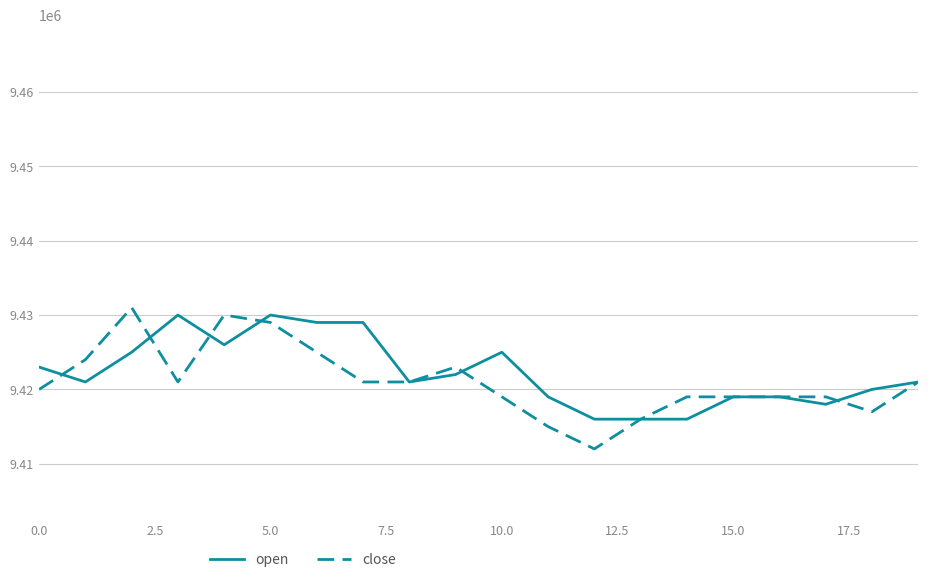

Which series has the widest spread of values?

close